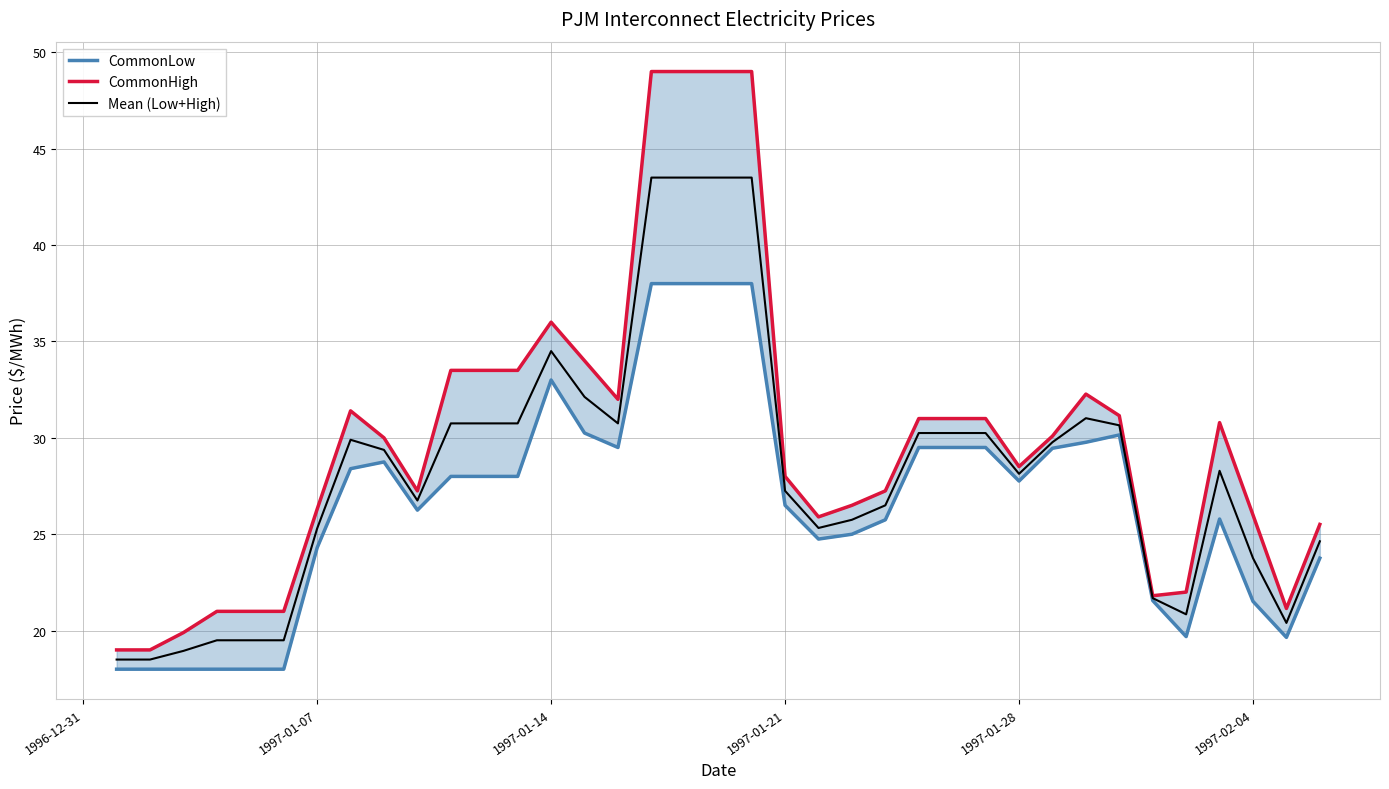

What is the maximum value for Mean (Low+High)?

43.5